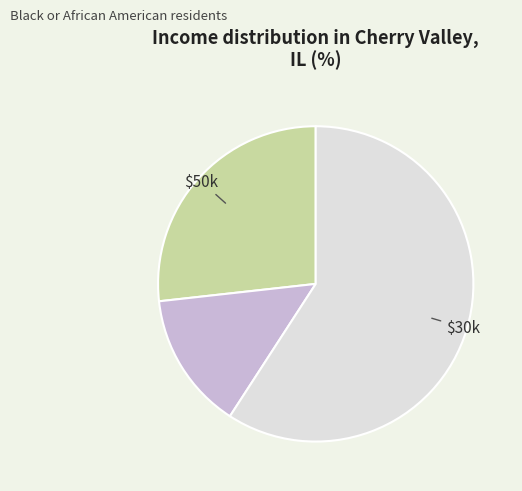

Does any single category account for the majority?

Yes